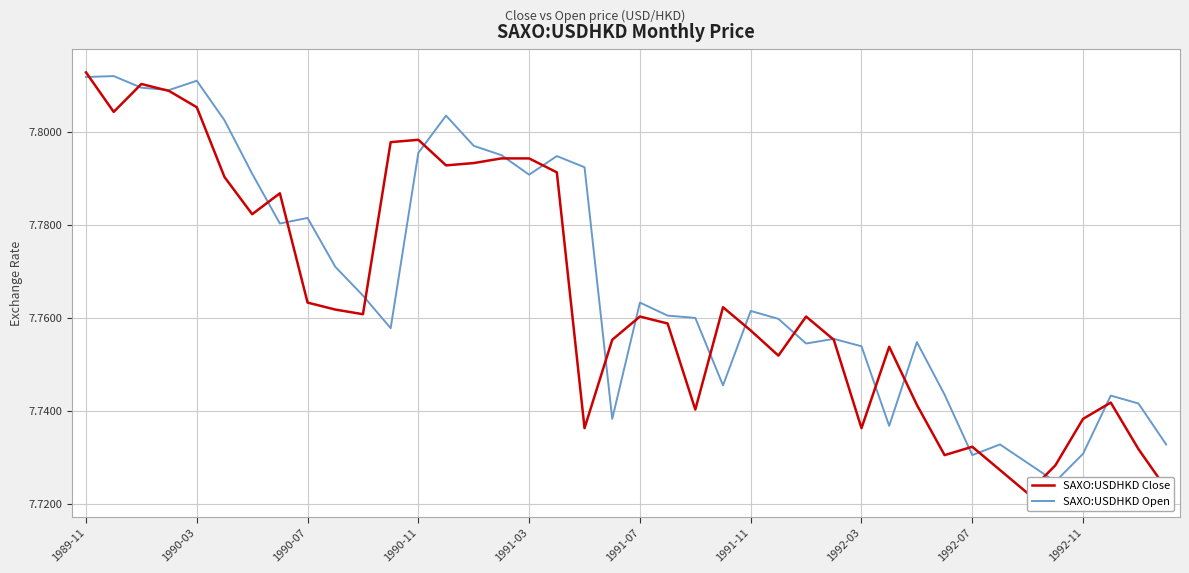

Does the chart have visible grid lines?

Yes